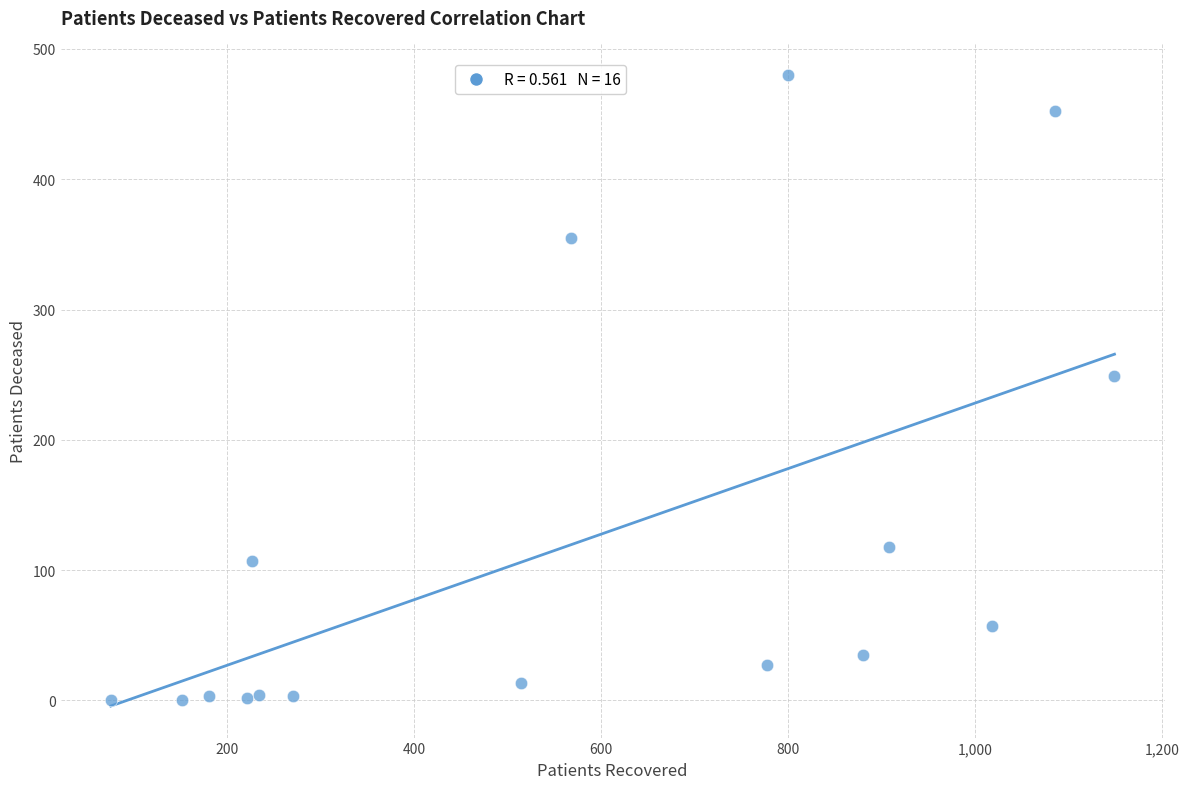

What Y value in the scatter plot is closest to 240?

249